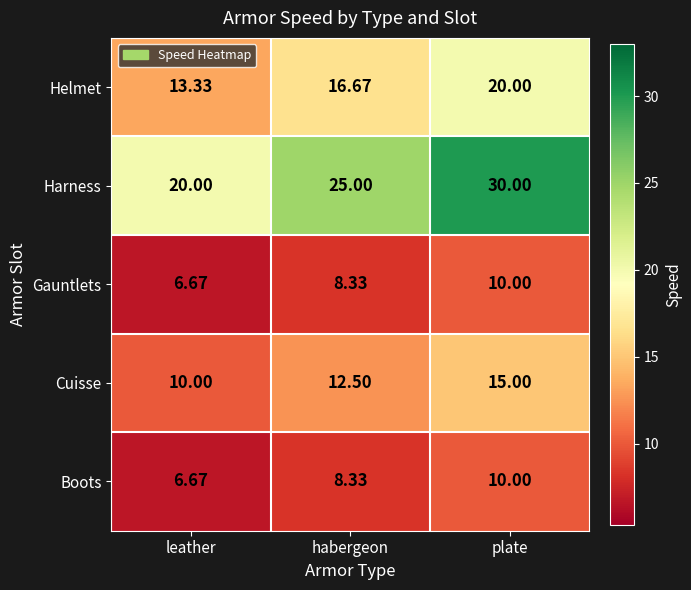

Which series has the largest total across all categories?

Harness